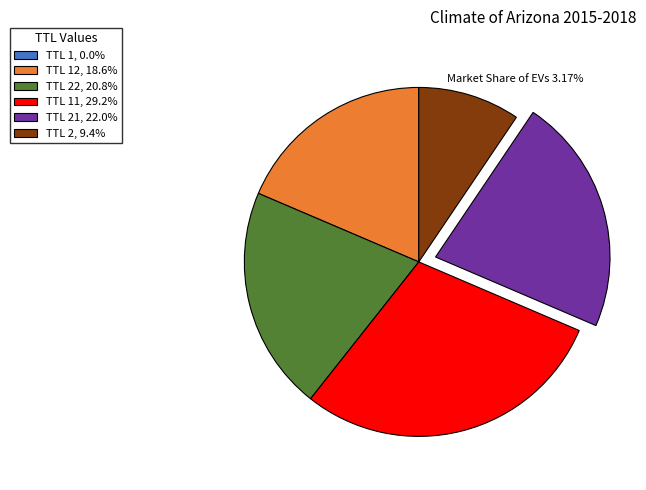

Is TTL 22, 20.8% the majority of the pie?

No